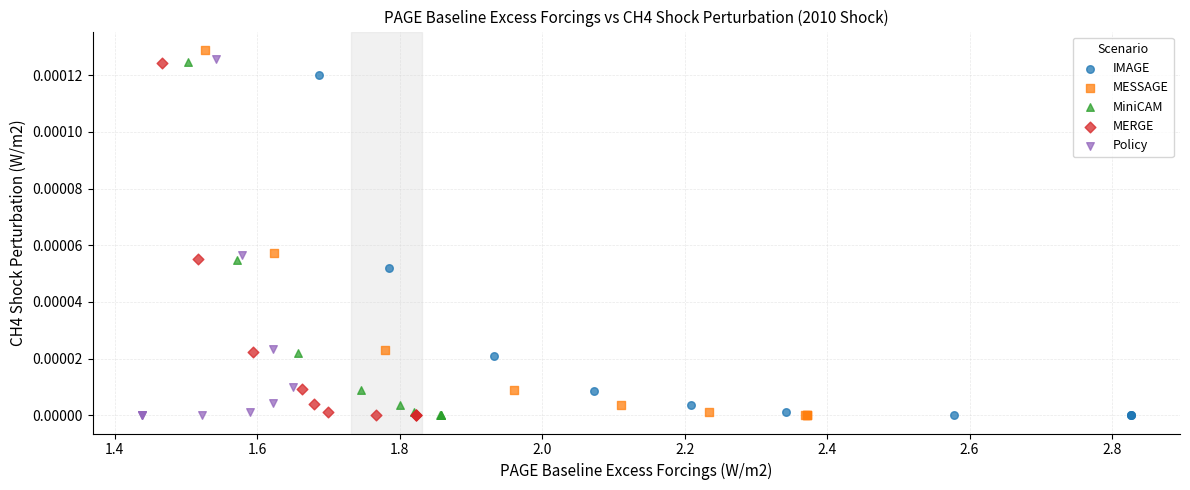

What are all the series names shown in the legend?

IMAGE, MESSAGE, MiniCAM, MERGE, Policy